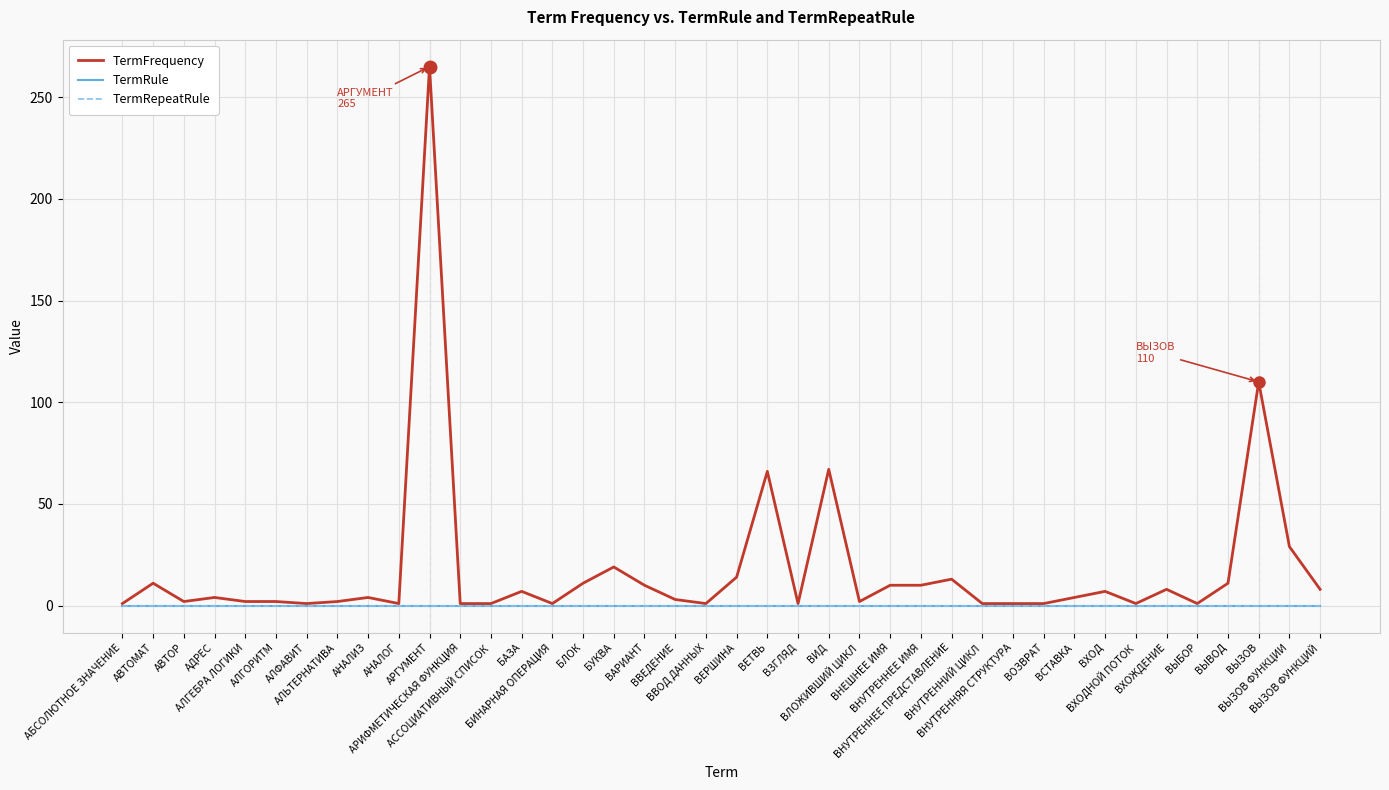

How many lines are shown in the chart?

3